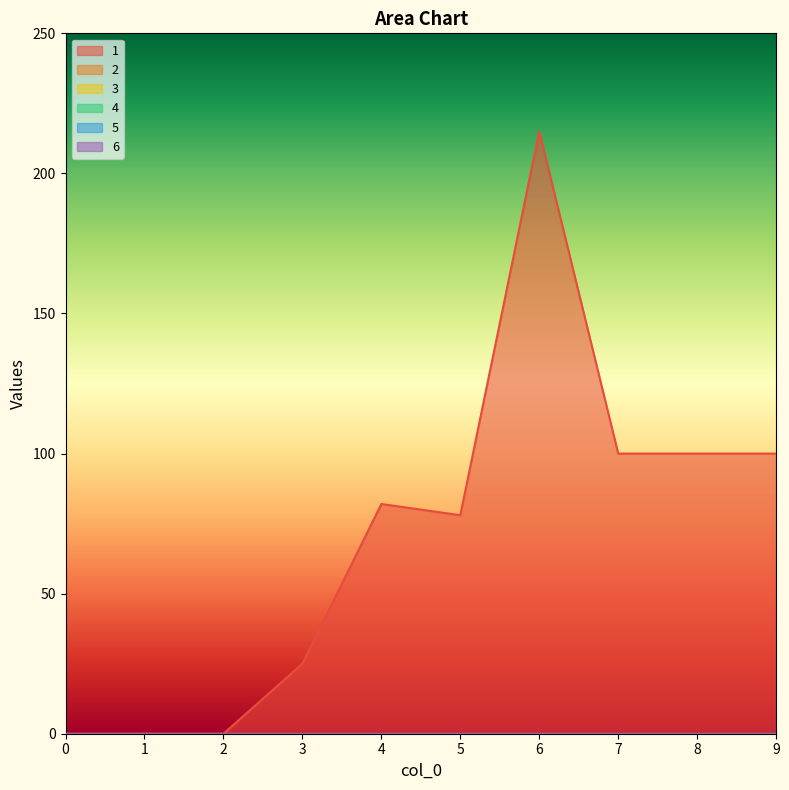

What is the spread (max minus min) of values at 3?

25